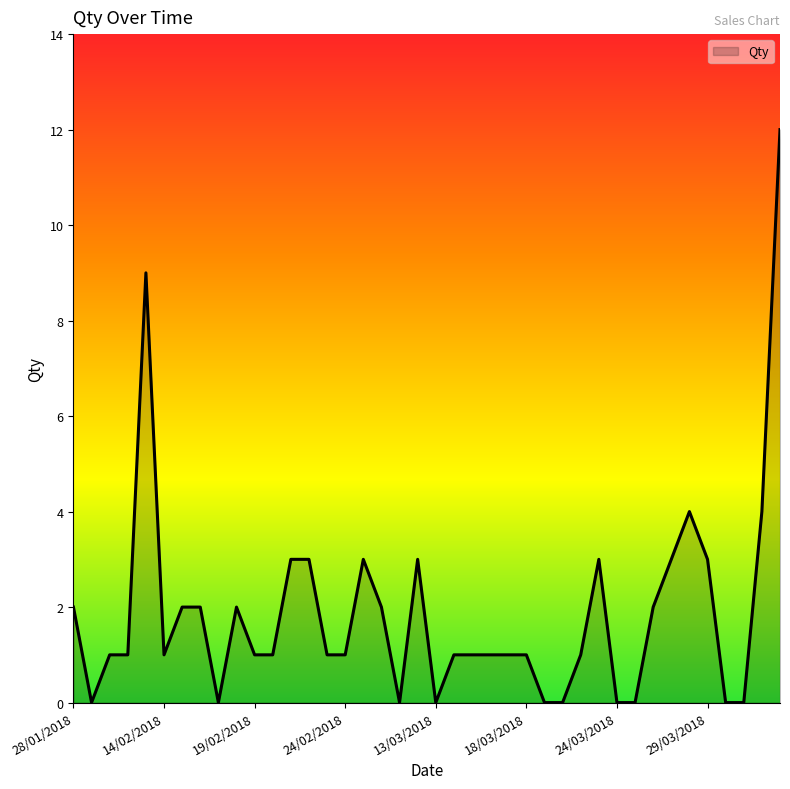

What is the greatest value displayed?

12